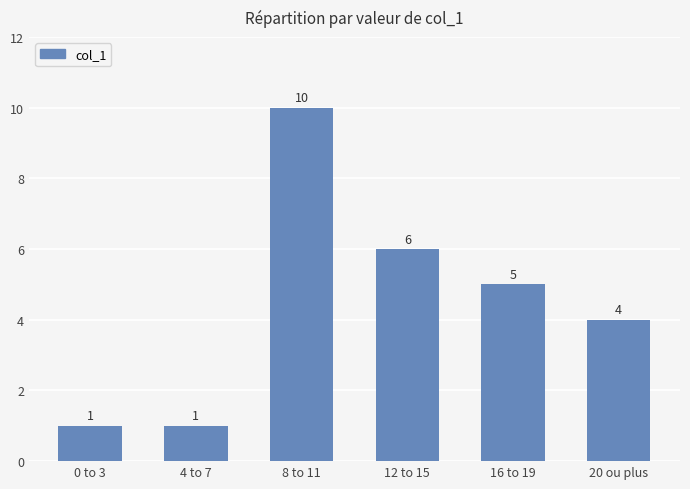

What position from the right is 0 to 3?

6